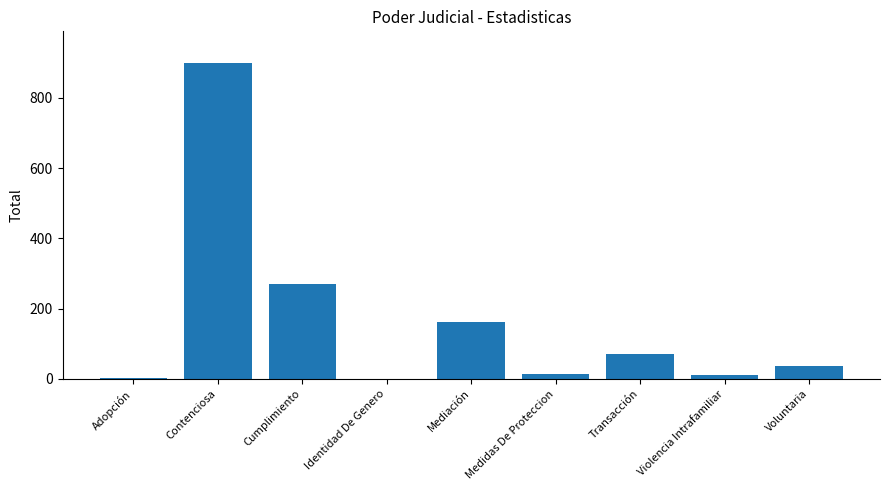

Is it true that the value at Adopción is 2?

True